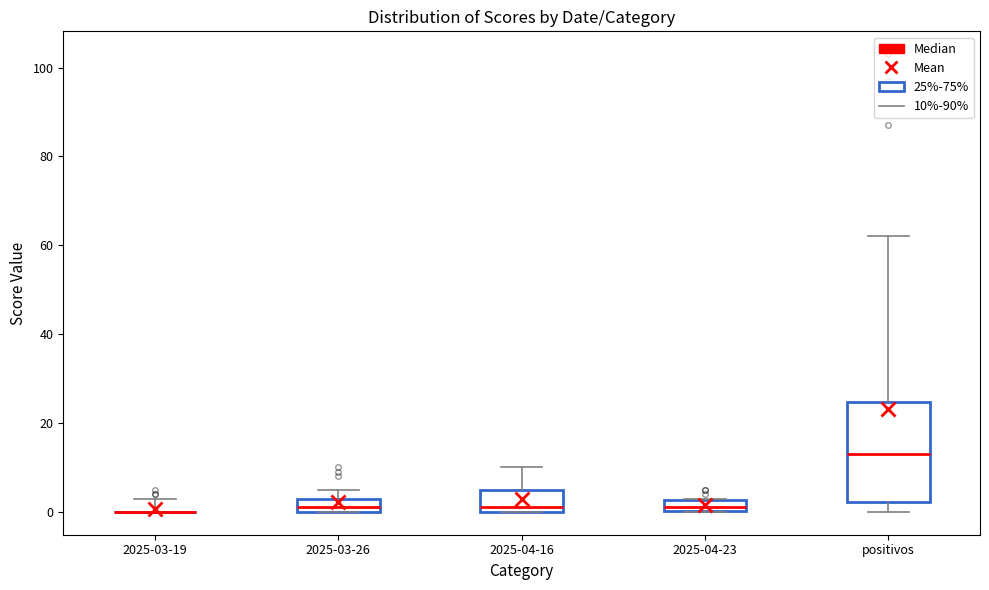

Where is the lower edge of the box for 2025-03-26 on the y-axis? The values are not printed on the chart, so give them approximately, as read against the axis.

0